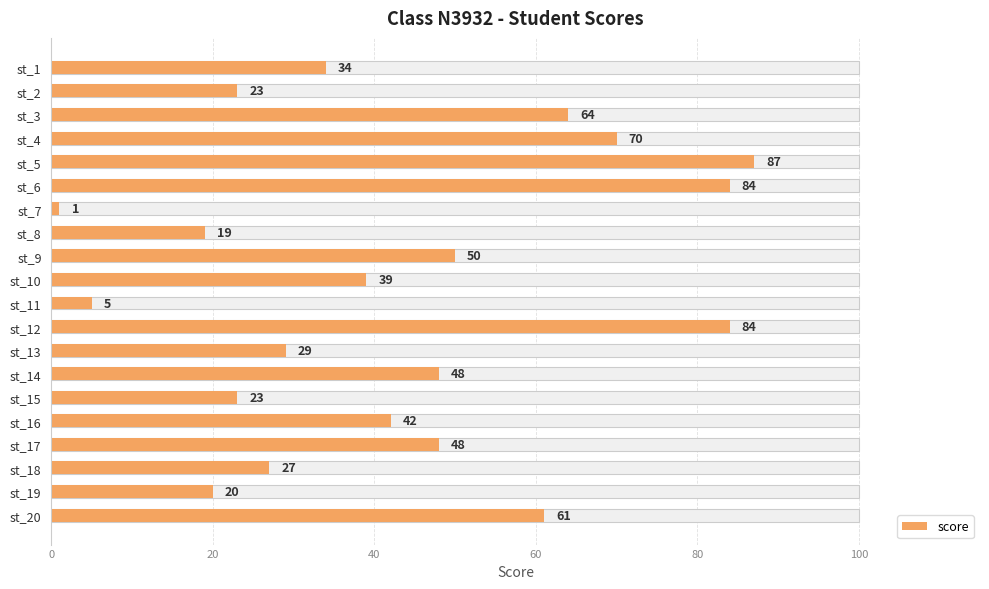

What is the ratio of the value at st_1 to the value at st_8?

1.8